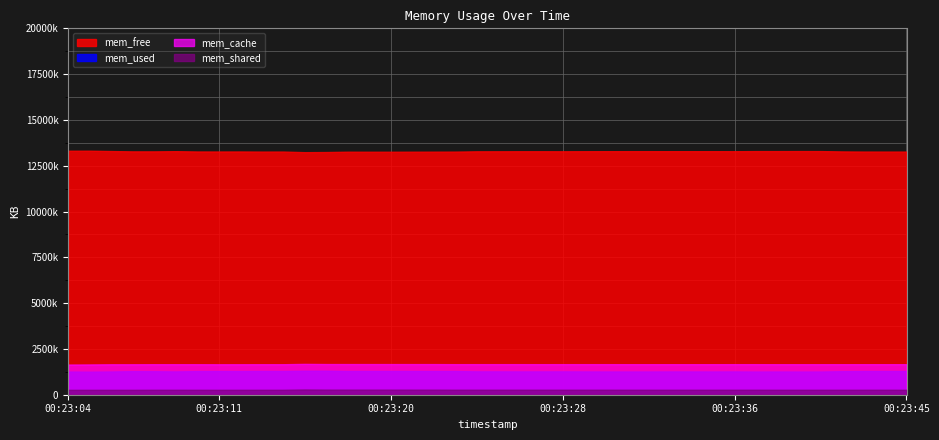

What is the average value of the mem_cache series?

1667189